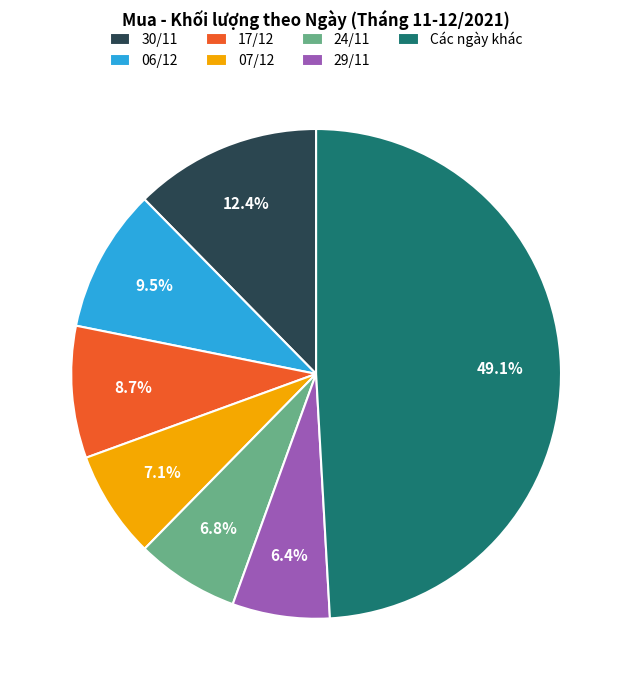

Count the number of slices in the pie.

7